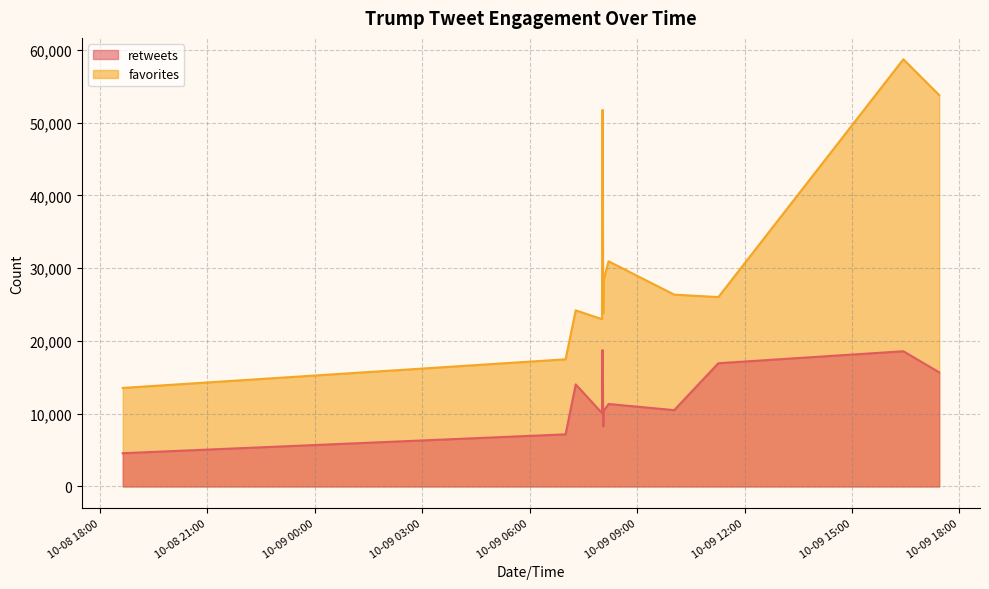

What is the minimum value shown in the chart?

4572